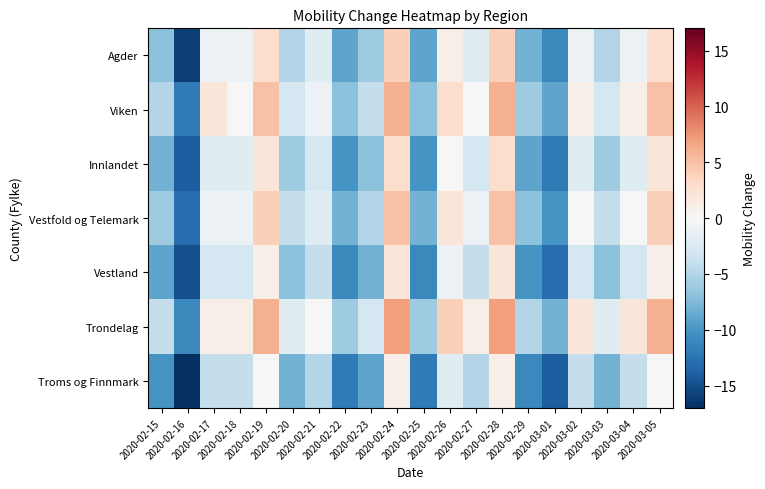

Which has a higher value, 2020-02-17 or 2020-02-23?

2020-02-17